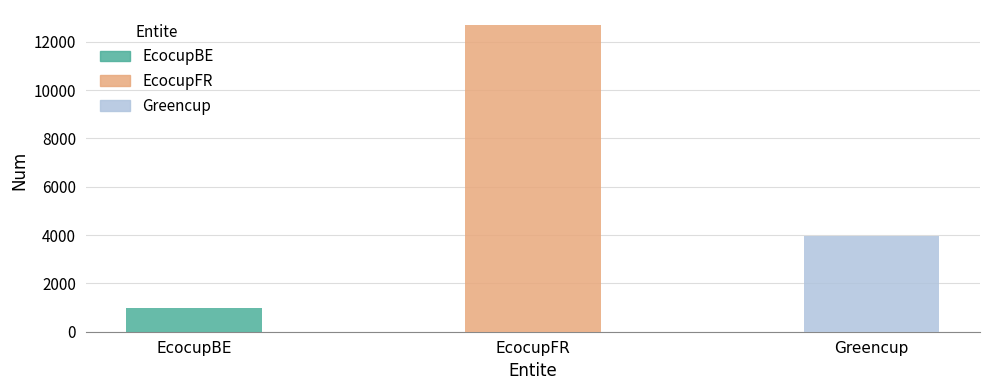

What is the average value?

5871